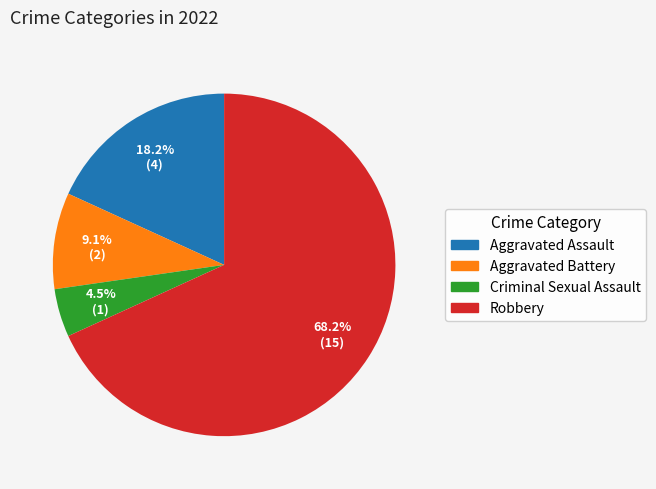

To the nearest percent, what is the difference between the largest and smallest slice percentages?

64%